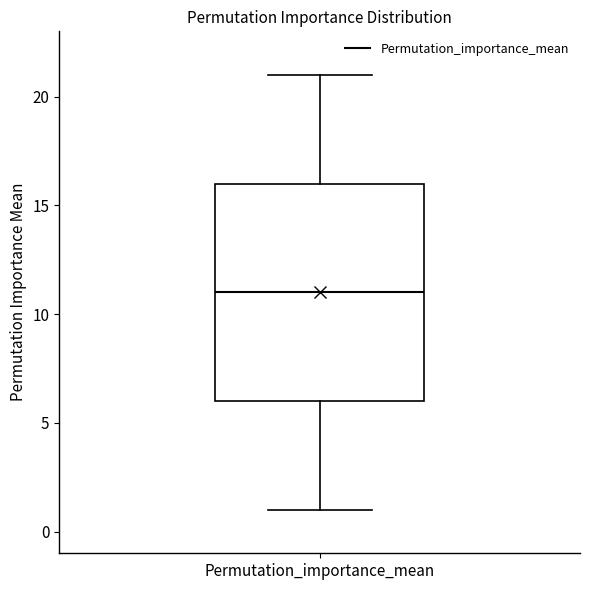

Read this box plot against the y-axis: the position of the median line, the range covered by the box, and the ends of both whiskers. The values are not printed on the chart, so give them approximately, as read against the axis.

median 11, box 6 to 16, whiskers 1 to 21